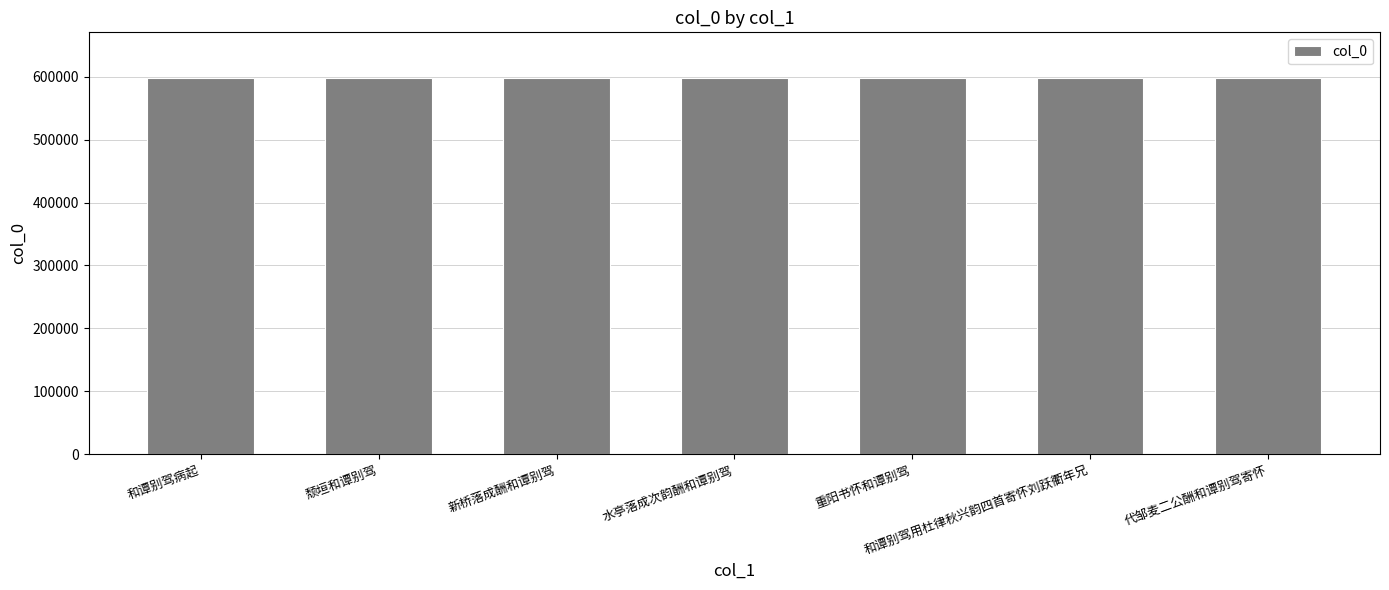

What position from the right is 和谭别驾病起?

7